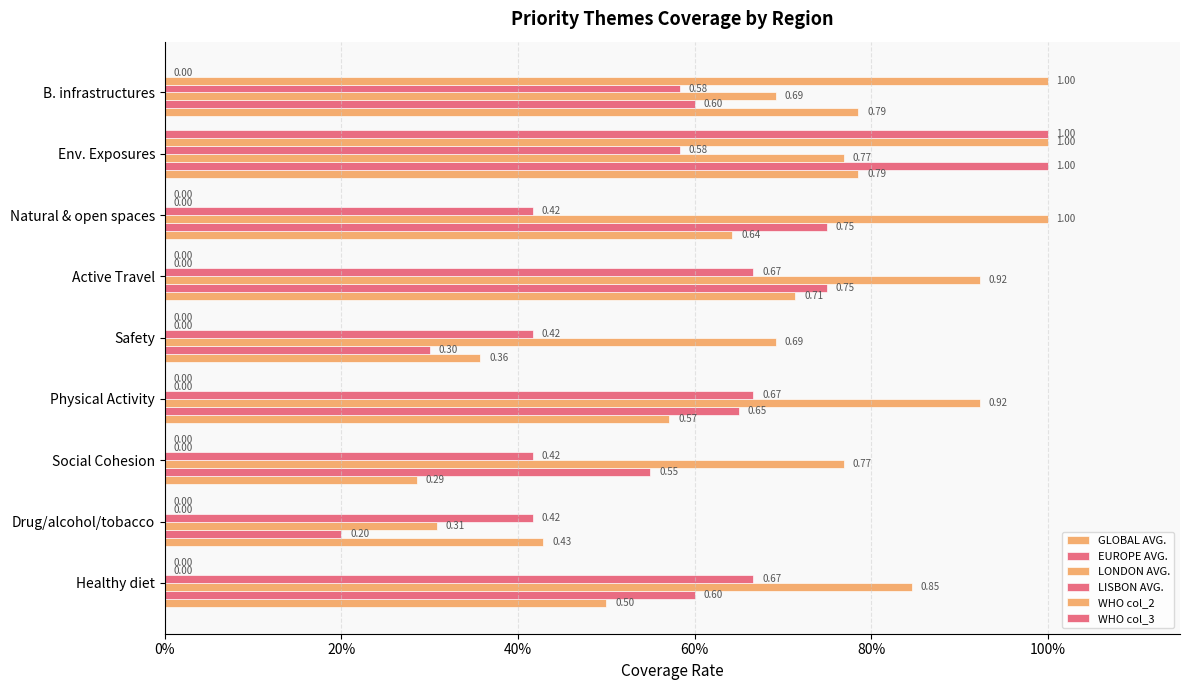

What position from the left is Drug/alcohol/tobacco?

2